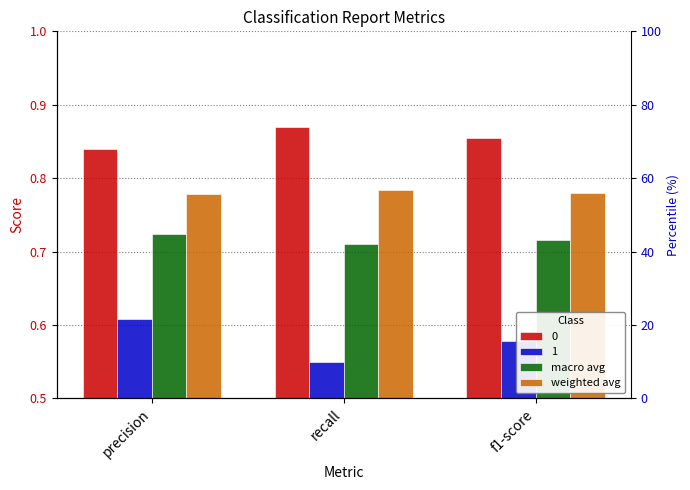

Rank the categories by macro avg value from highest to lowest.

precision, f1-score, recall